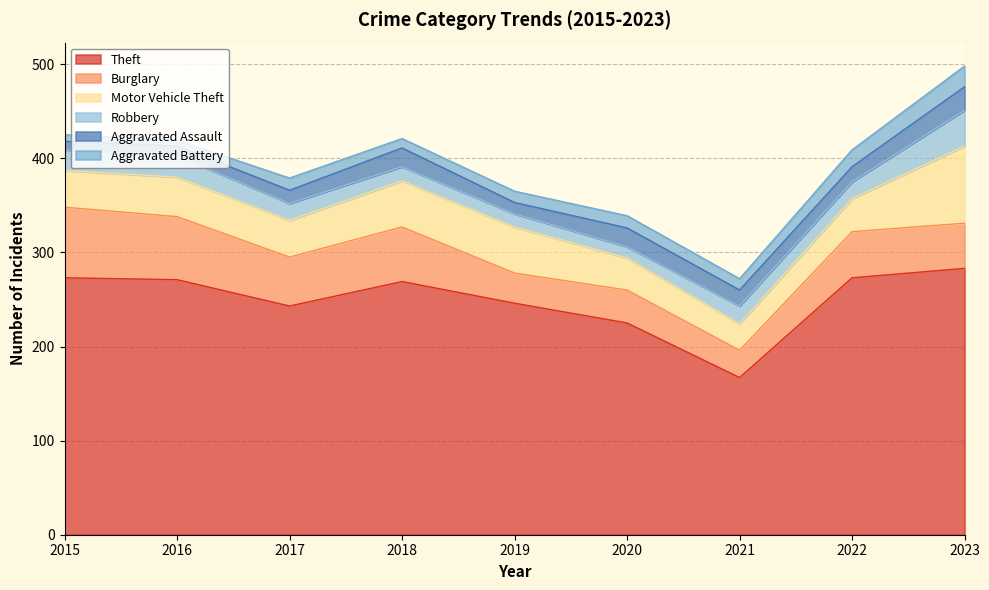

How many lines are shown in the chart?

6